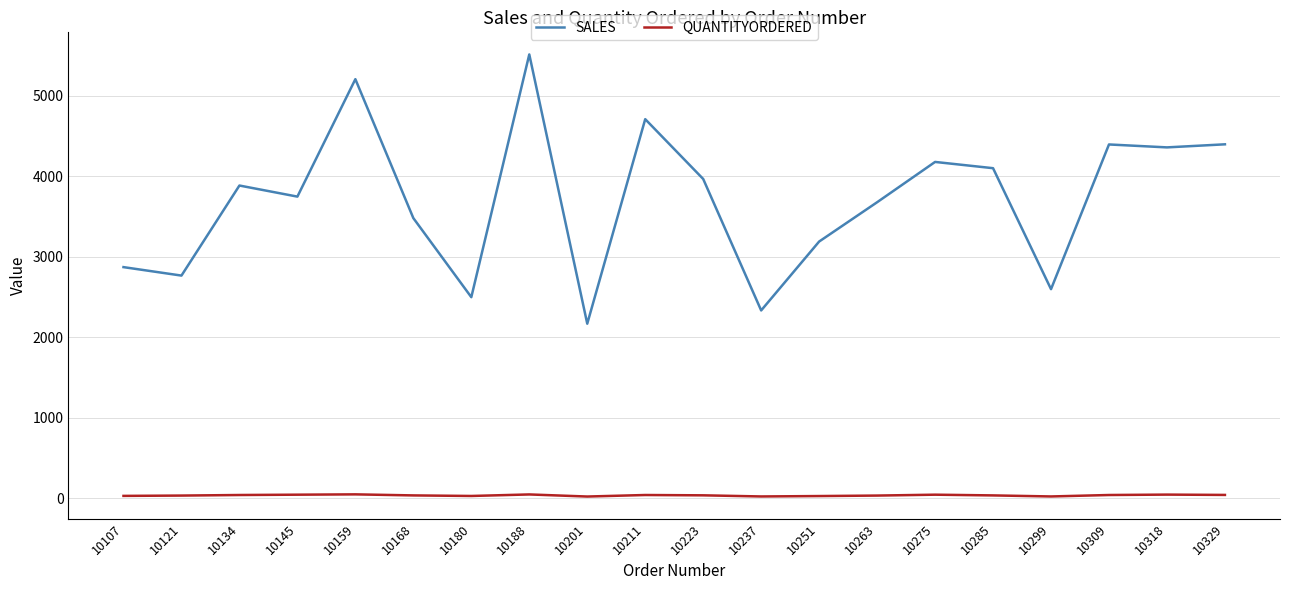

Which series has the widest spread of values?

SALES